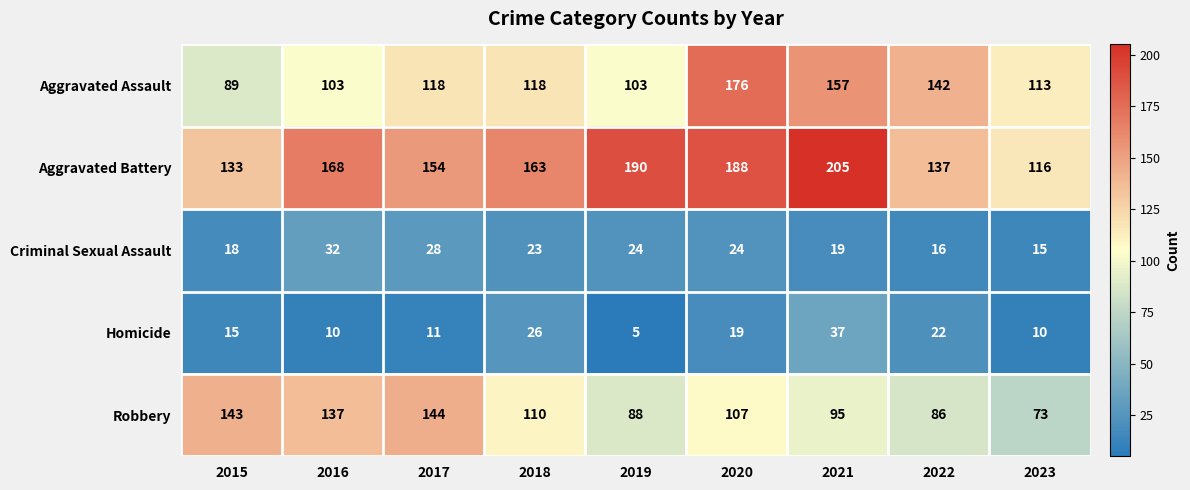

Rank the series by their maximum value, from lowest to highest.

Criminal Sexual Assault, Homicide, Robbery, Aggravated Assault, Aggravated Battery